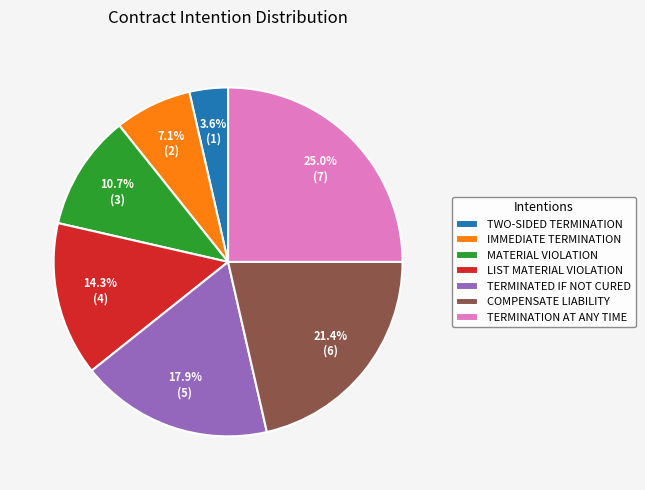

Do COMPENSATE LIABILITY and MATERIAL VIOLATION together represent more than half of the pie?

No